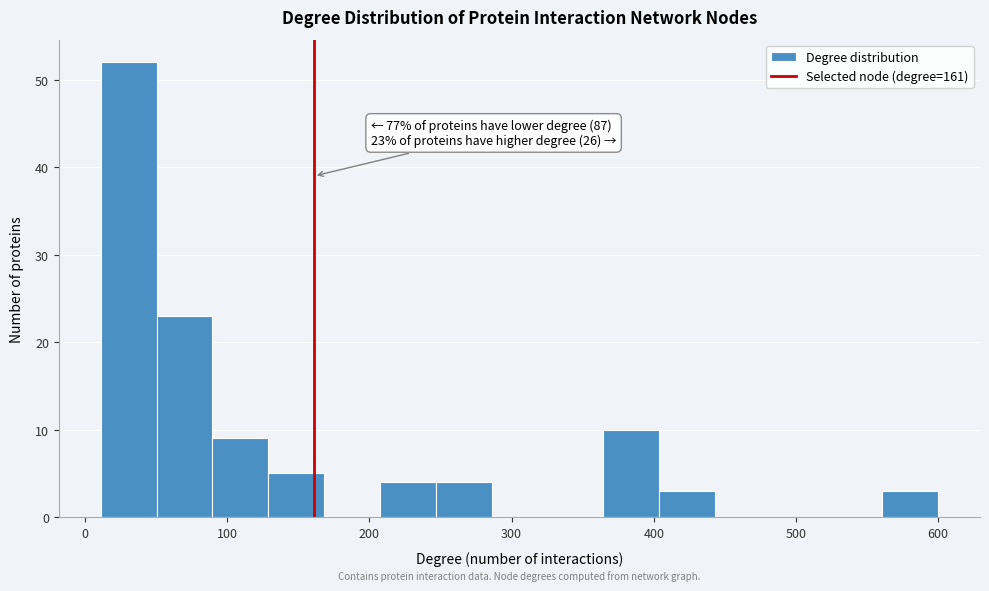

Around what value on the x-axis is the tallest bar? Give the approximate position of its centre, as read against the axis.

30